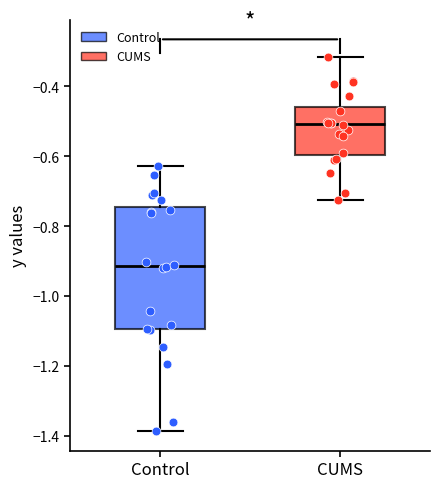

Reading left to right, read every box against the y-axis: the position of its median line, the range the box covers, and the ends of its whiskers. The values are not printed on the chart, so give them approximately, as read against the axis.

Control: median -0.92, box -1.10 to -0.74, whiskers -1.38 to -0.62
CUMS: median -0.50, box -0.60 to -0.46, whiskers -0.72 to -0.32